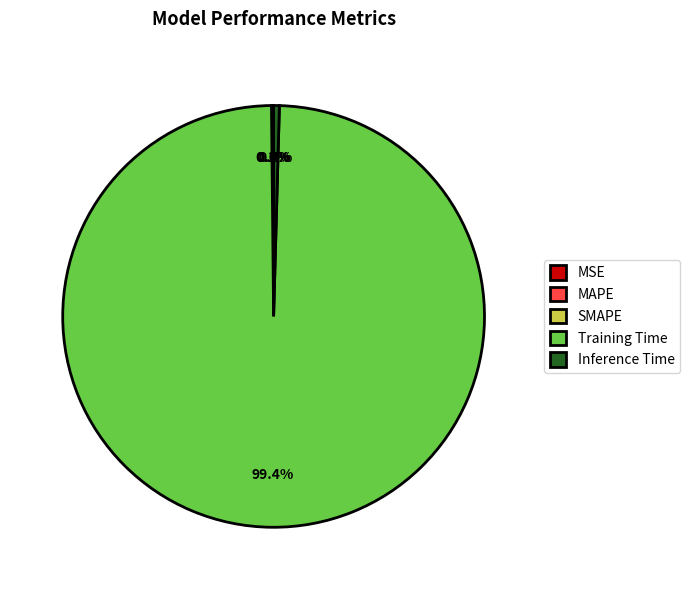

What is the largest slice in the pie chart?

Training Time